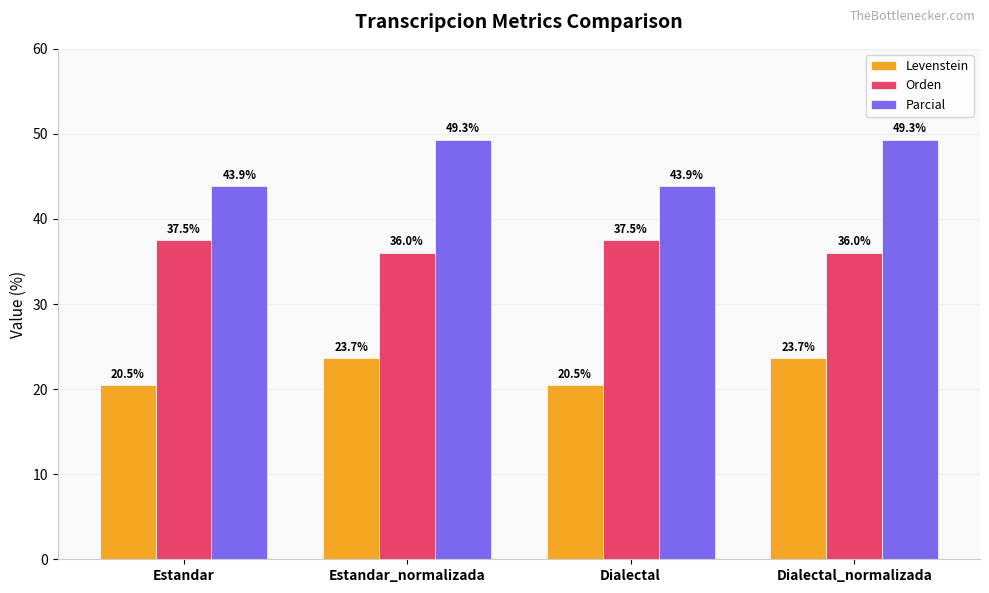

The value of Orden at Estandar_normalizada is 63.0. True or false?

False